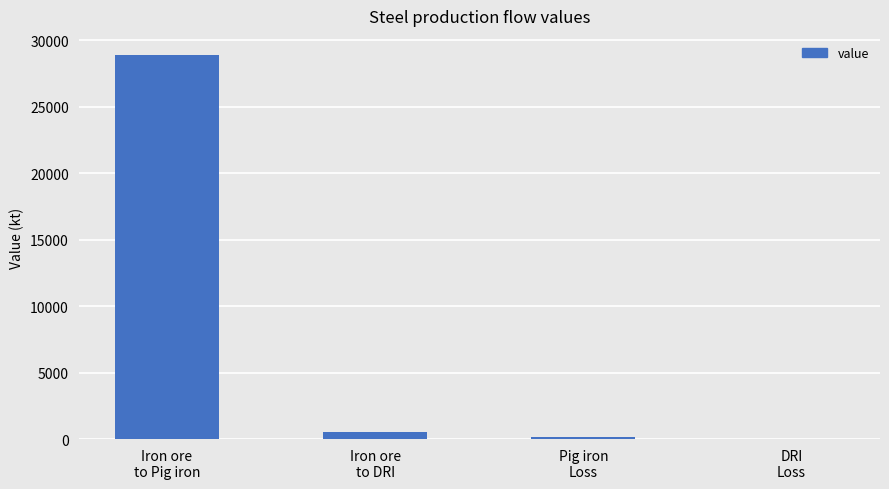

What is the greatest value displayed?

28872.1